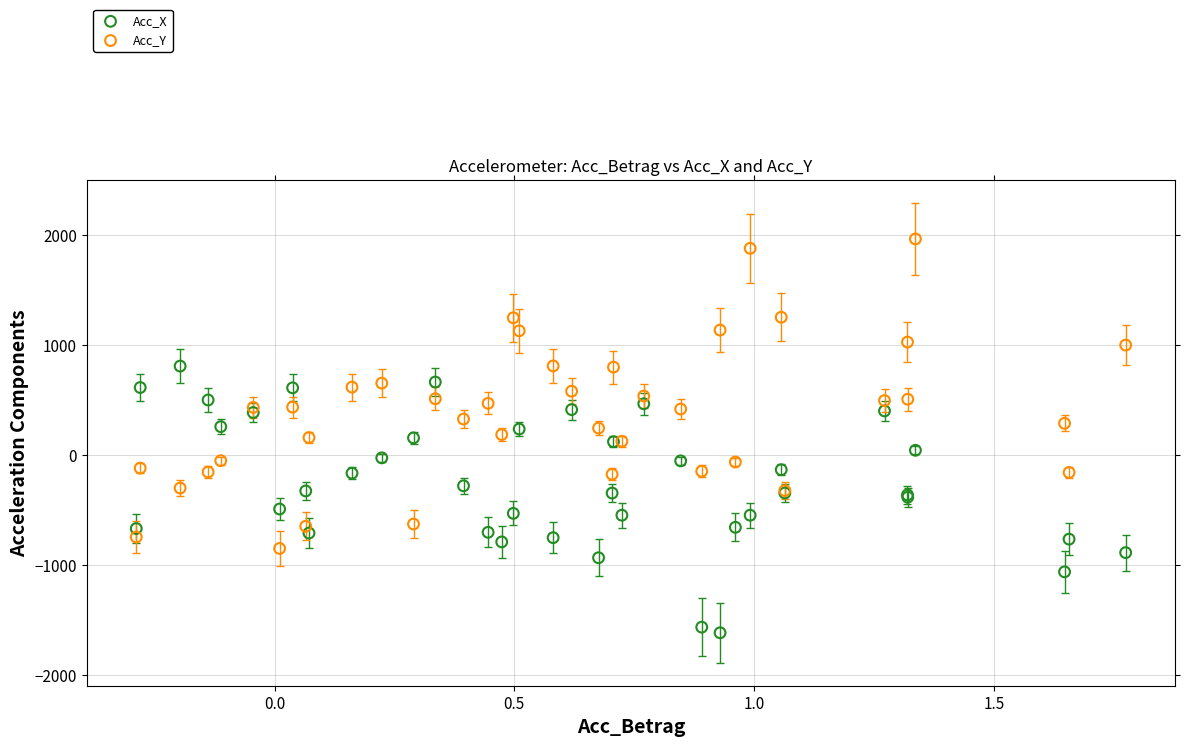

Which series contains the highest Y value?

Acc_Y